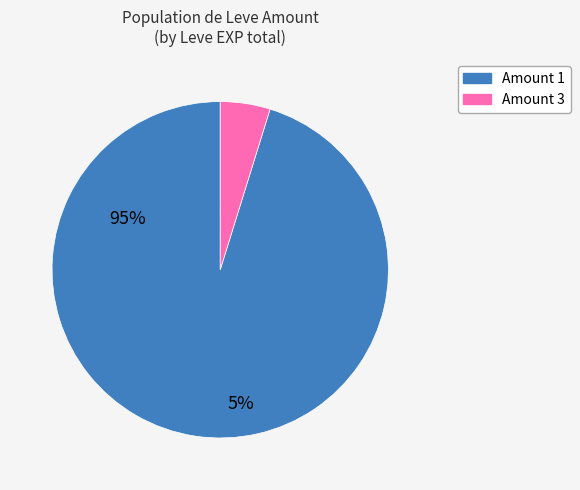

Is there any slice that represents more than half of the pie?

Yes